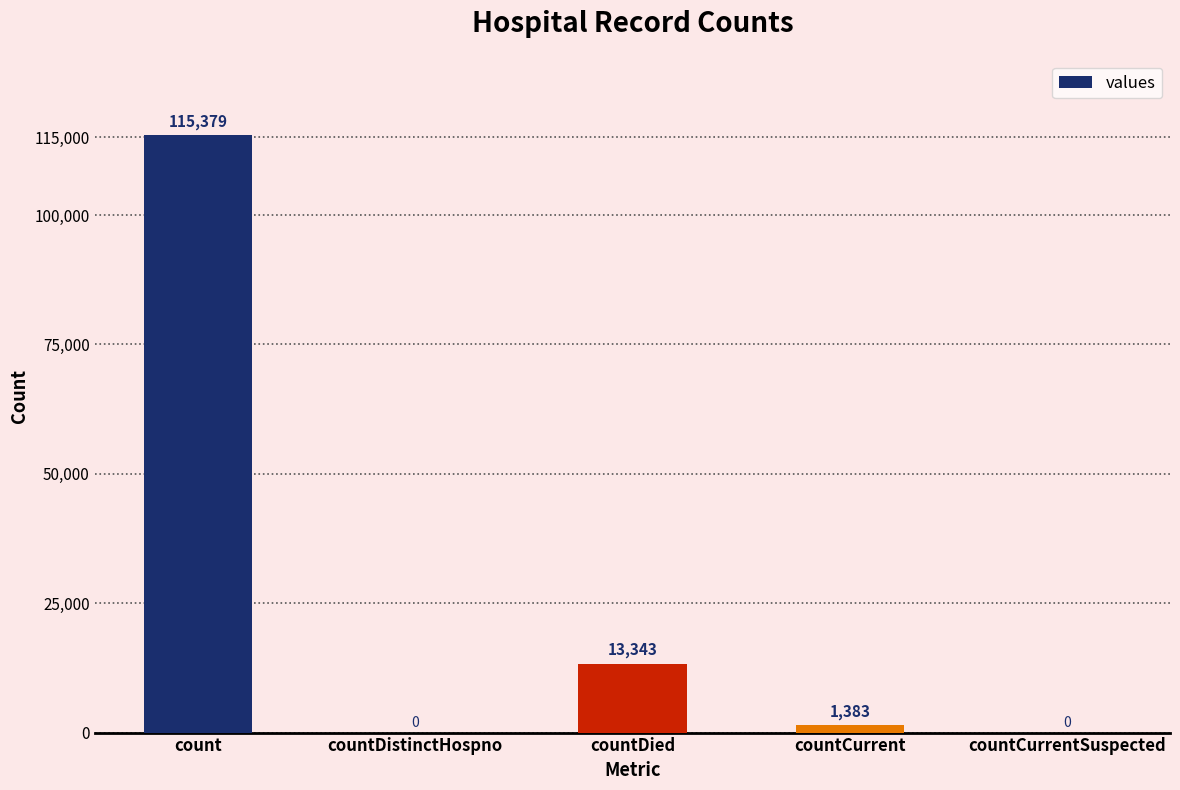

What is the sum of all values?

130105